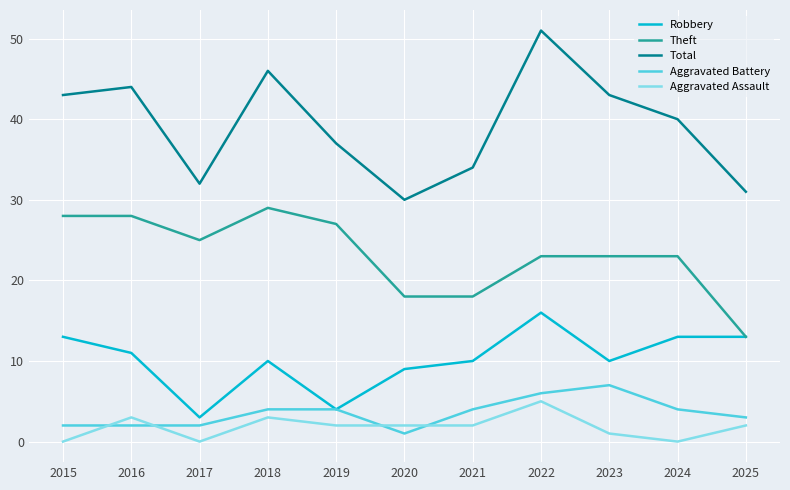

What is the average value of the Aggravated Battery series?

4